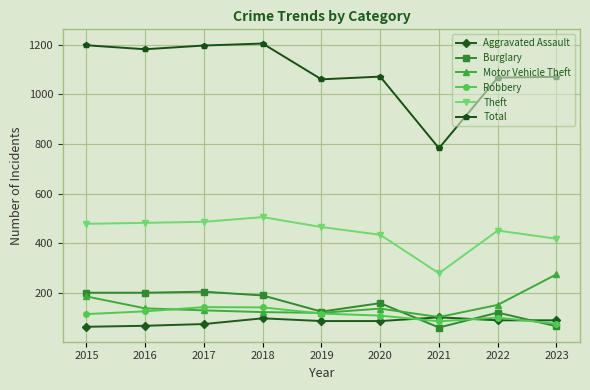

True or false: Robbery has more than 1 points higher than both neighbors.

True